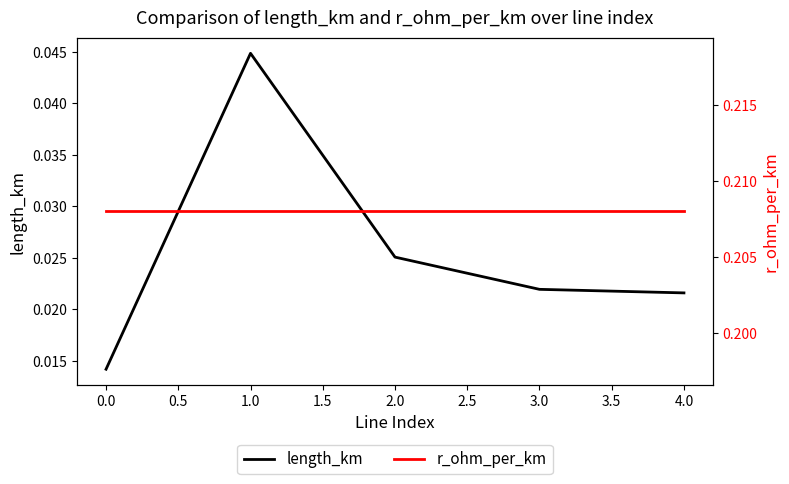

True or false: r_ohm_per_km has more than 1 interior local peaks.

False